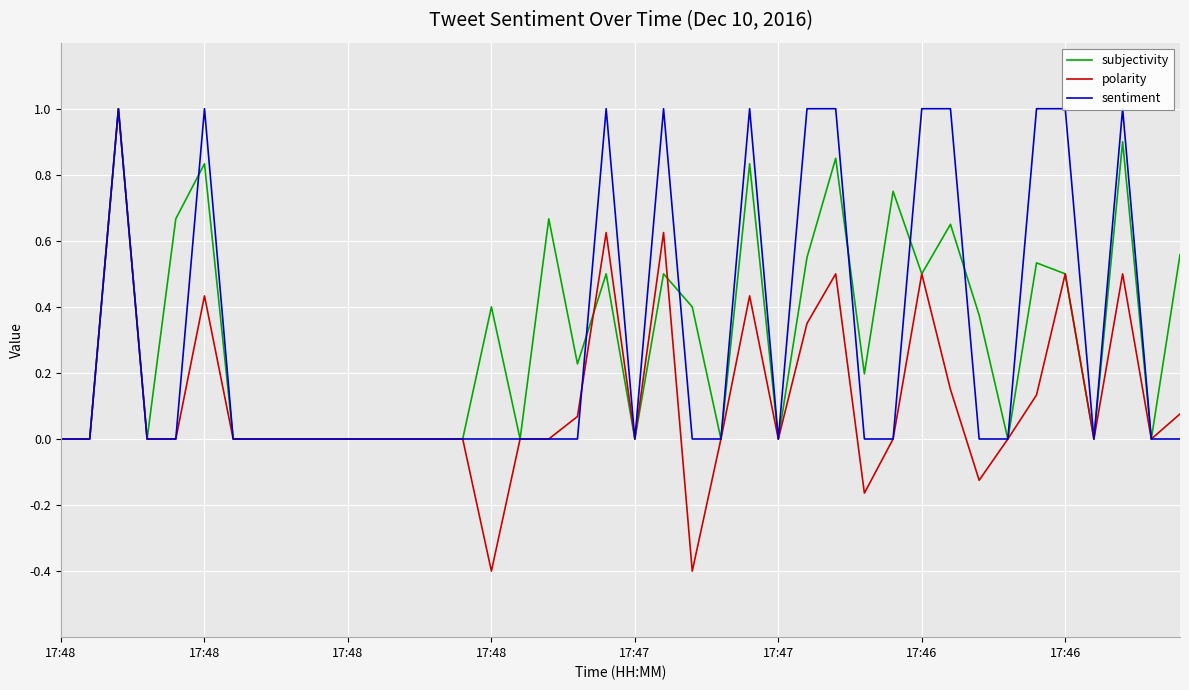

How many categories are shown in the chart?

40